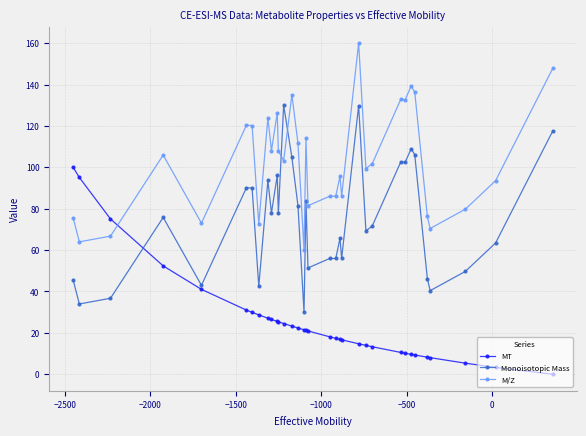

After their last crossing, which series has the higher values: M/Z or Monoisotopic Mass?

M/Z